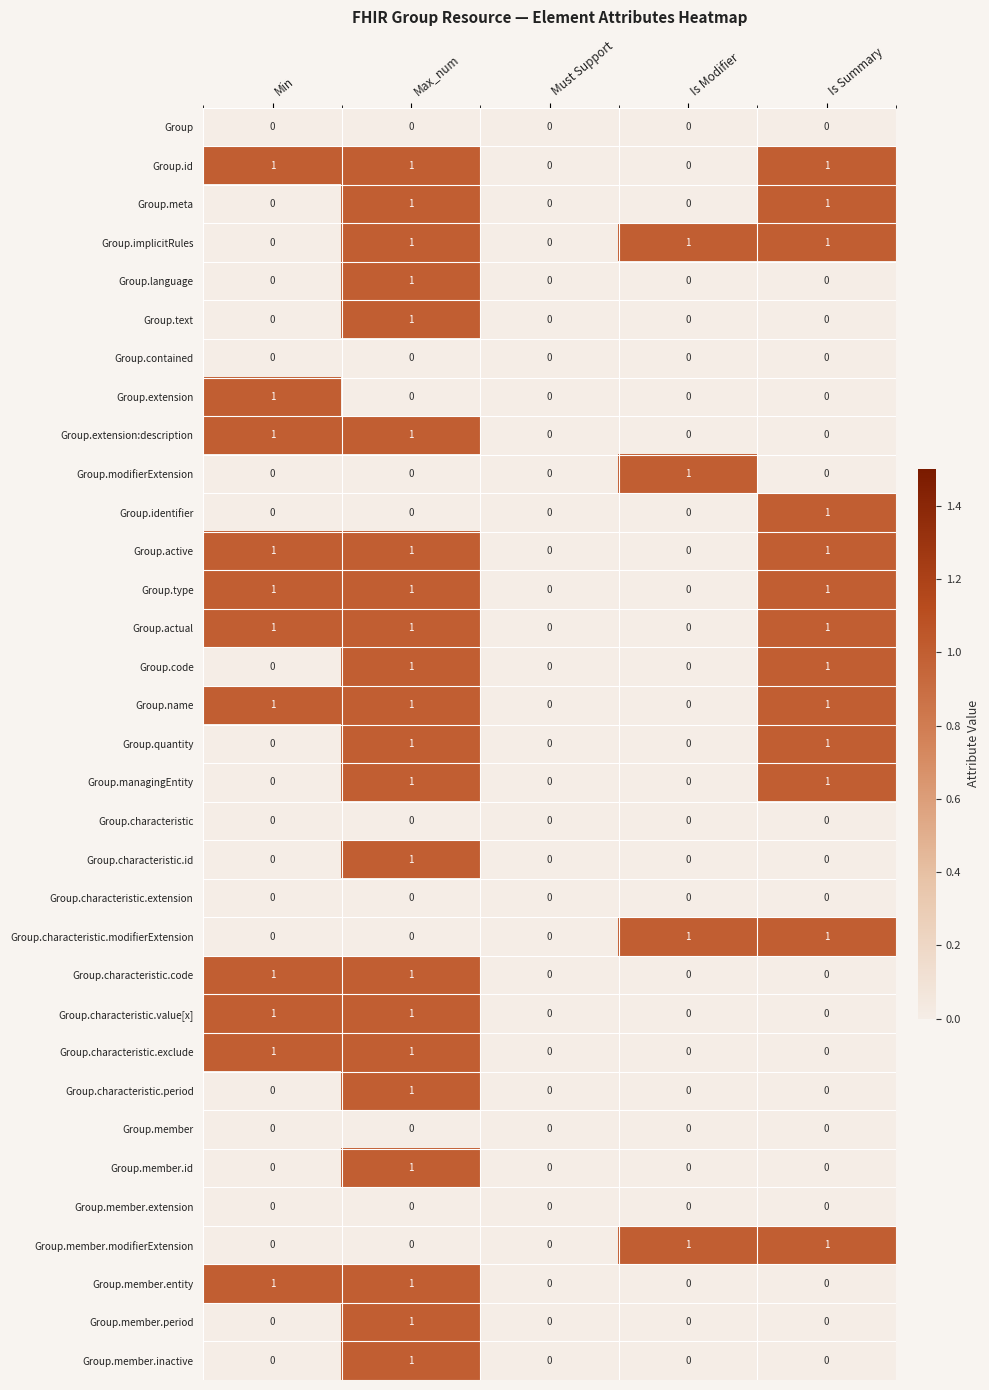

True or false: Group has a value of 0 at Is Summary.

True